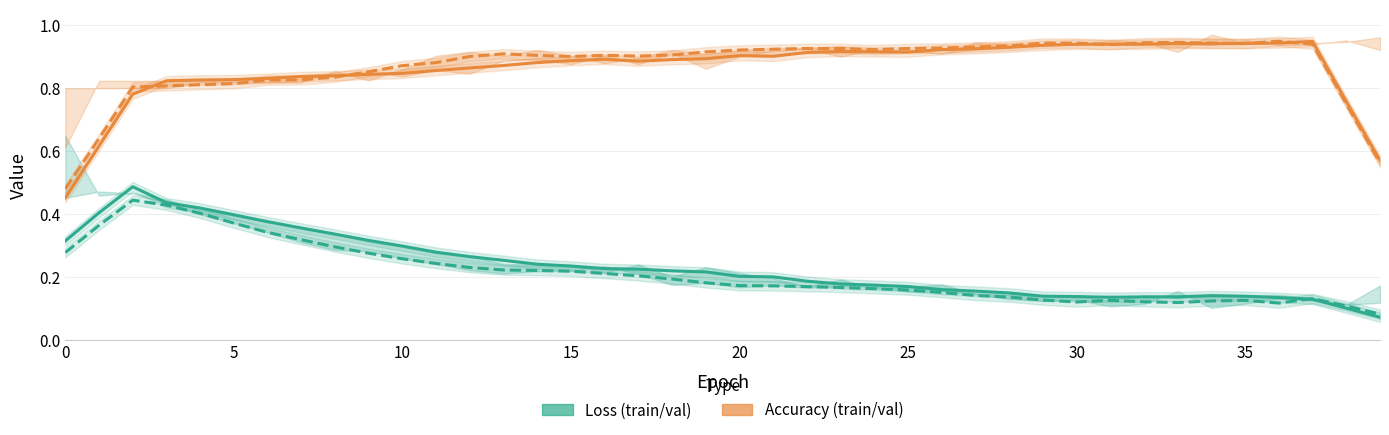

Count the acc values in the range 0 to 1.

40